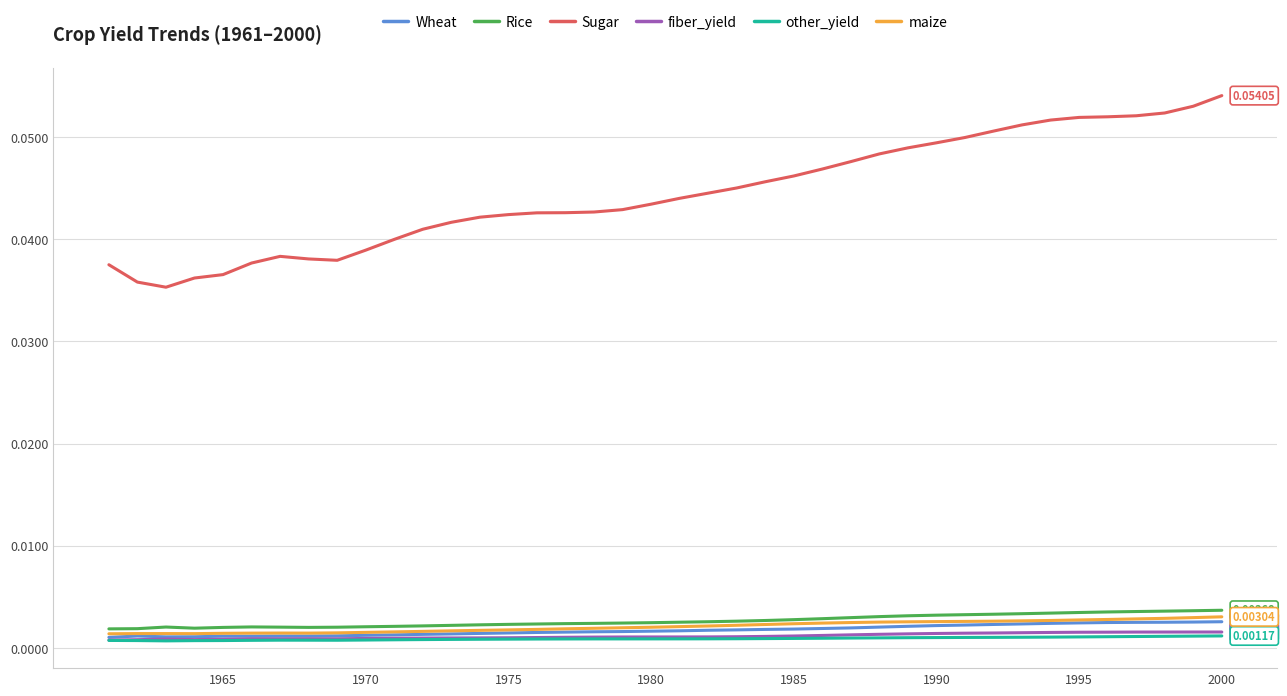

Which series has the largest total across all categories?

Sugar